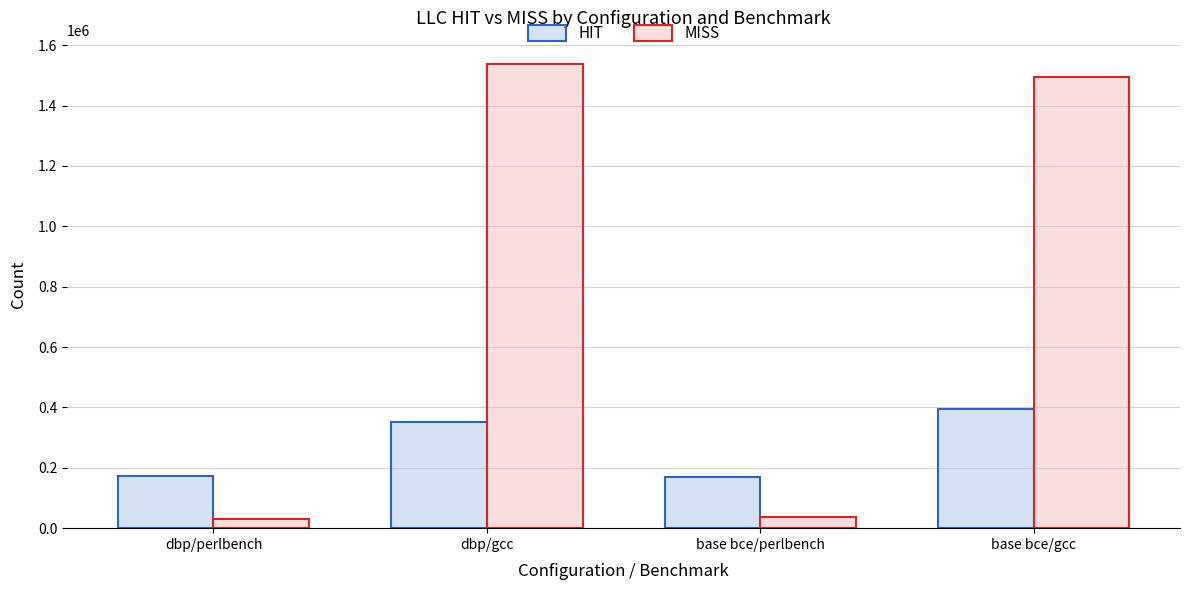

At which category does the chart reach its peak across all series?

dbp/gcc